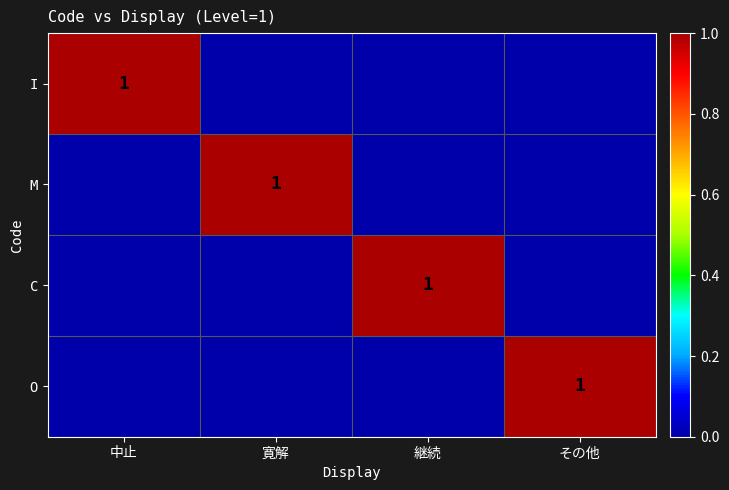

What is the sum of the M values at 継続 and 寛解?

1